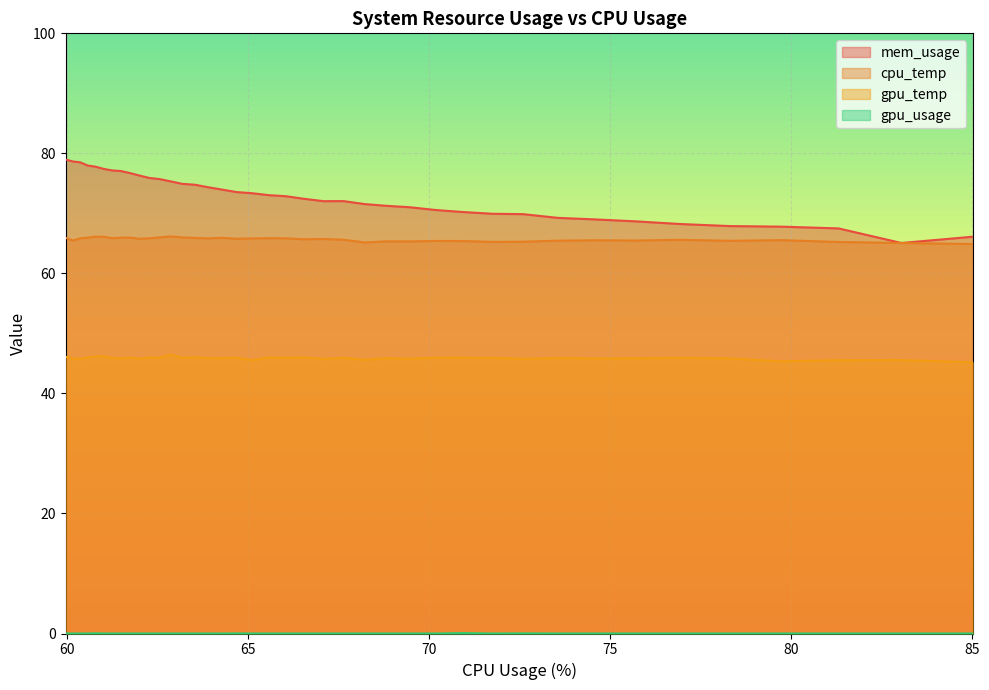

True or false: gpu_usage and gpu_temp cross at least once.

False